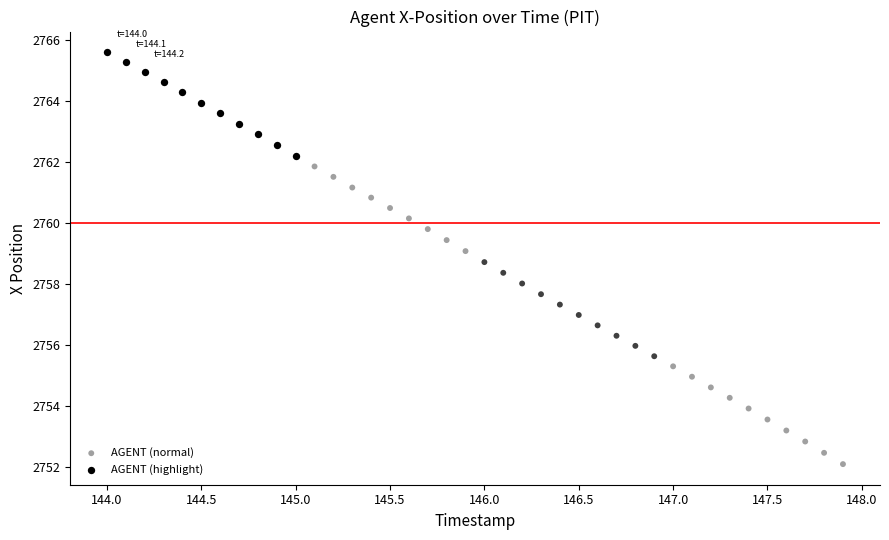

Which series contains the highest Y value?

AGENT (highlight)